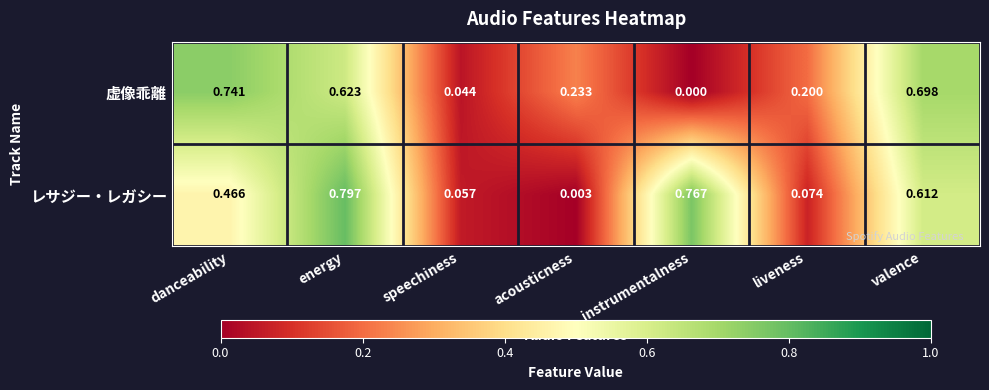

Which series has the largest range (max minus min)?

レサジー・レガシー